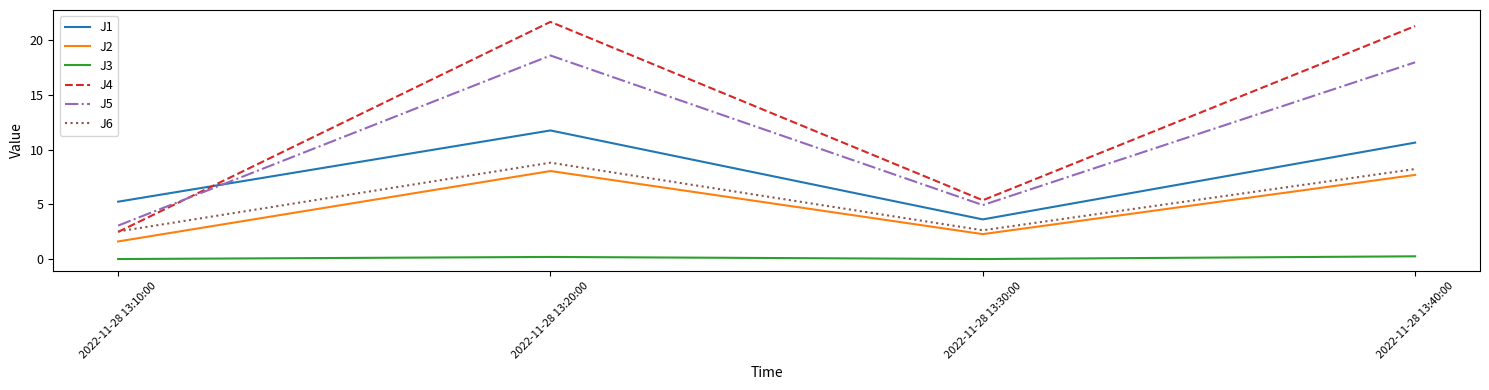

List the series in order of their peak value, lowest first.

J3, J2, J6, J1, J5, J4